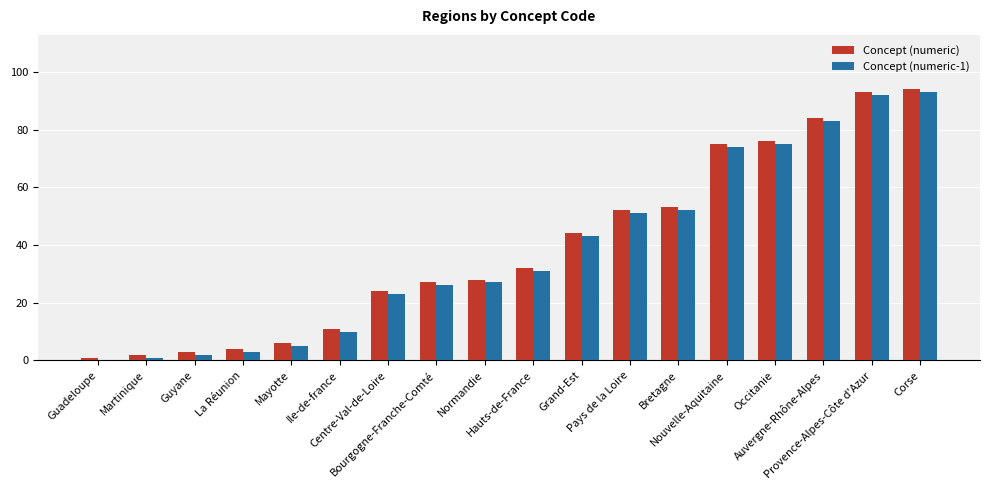

Is it true that Concept (numeric-1) equals 52 at Bretagne?

True